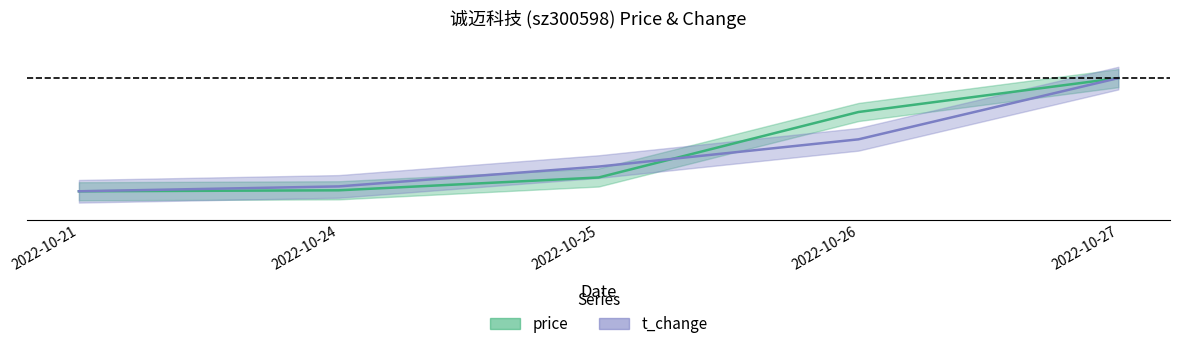

Does the chart display data point markers on the line(s)?

No